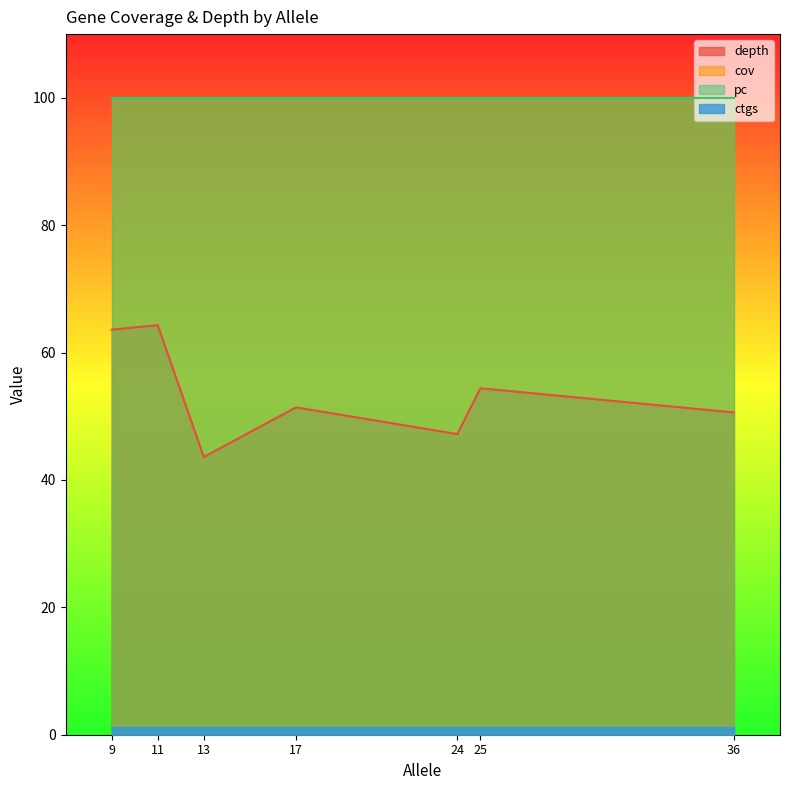

At which label is pc closest to 100?

36